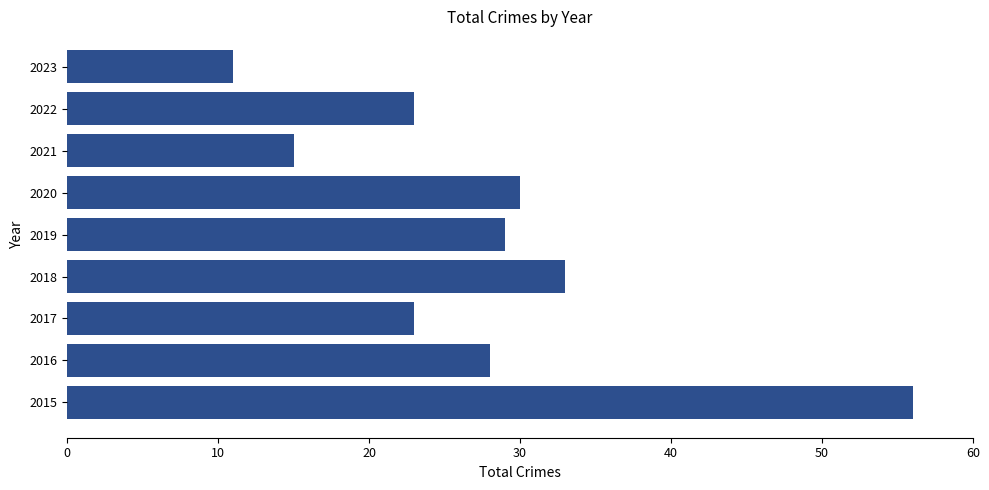

The value at 2015 is 56. True or false?

True